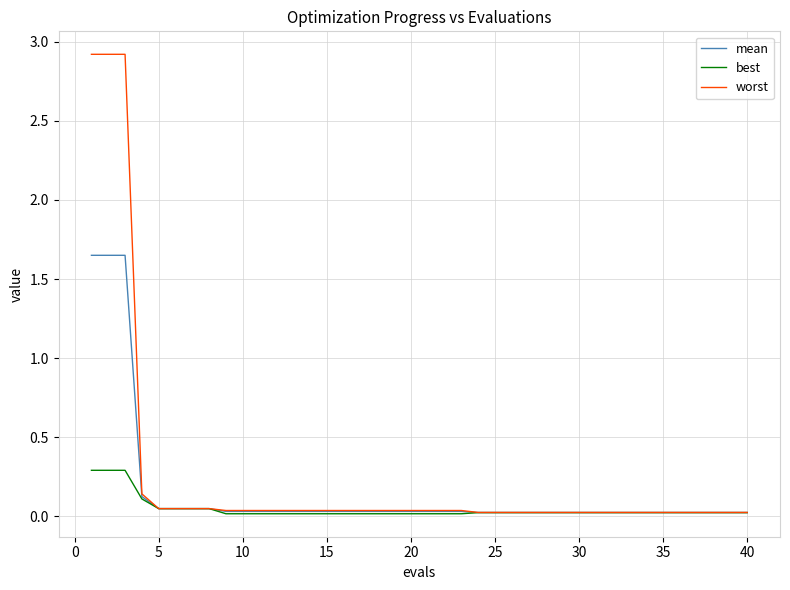

What are all the series names shown in the legend?

mean, best, worst